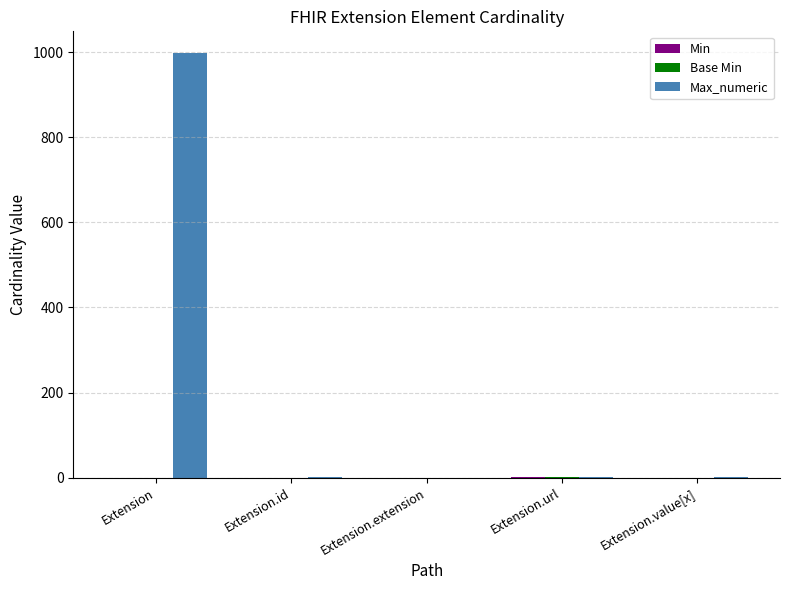

At which category is the sum across all series the highest?

Extension